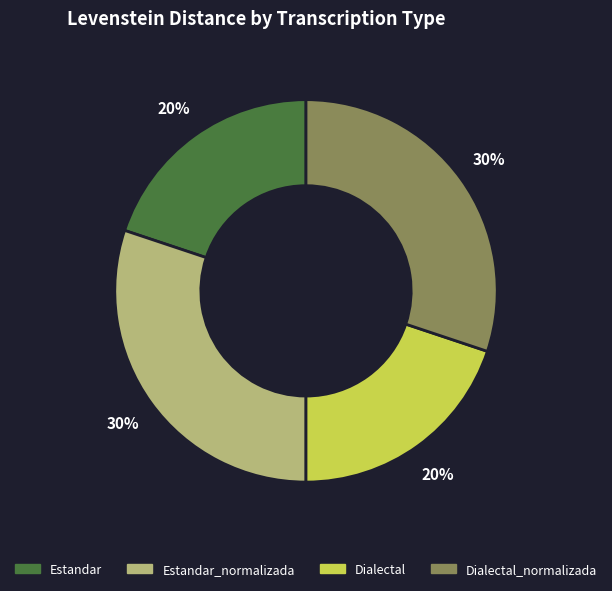

Count the number of slices in the pie.

4